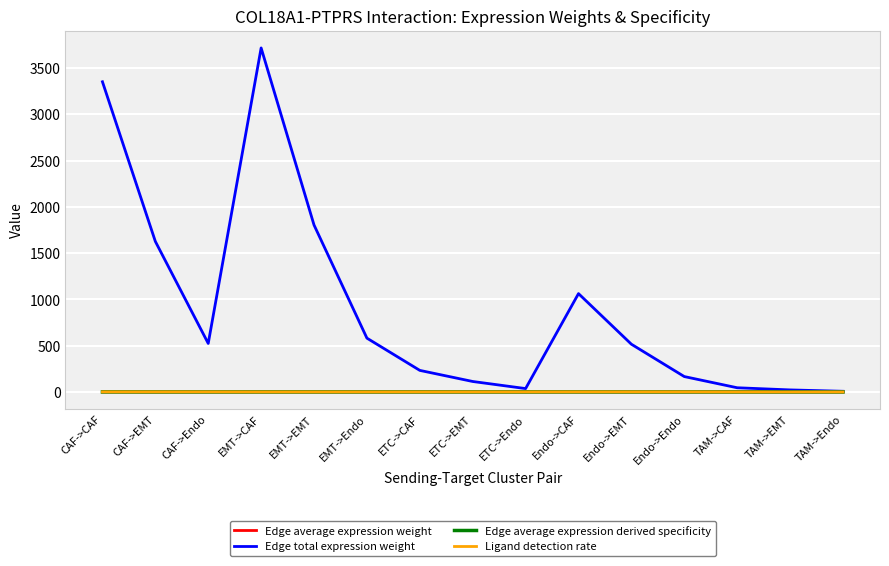

Which series has the largest total across all categories?

Edge total expression weight